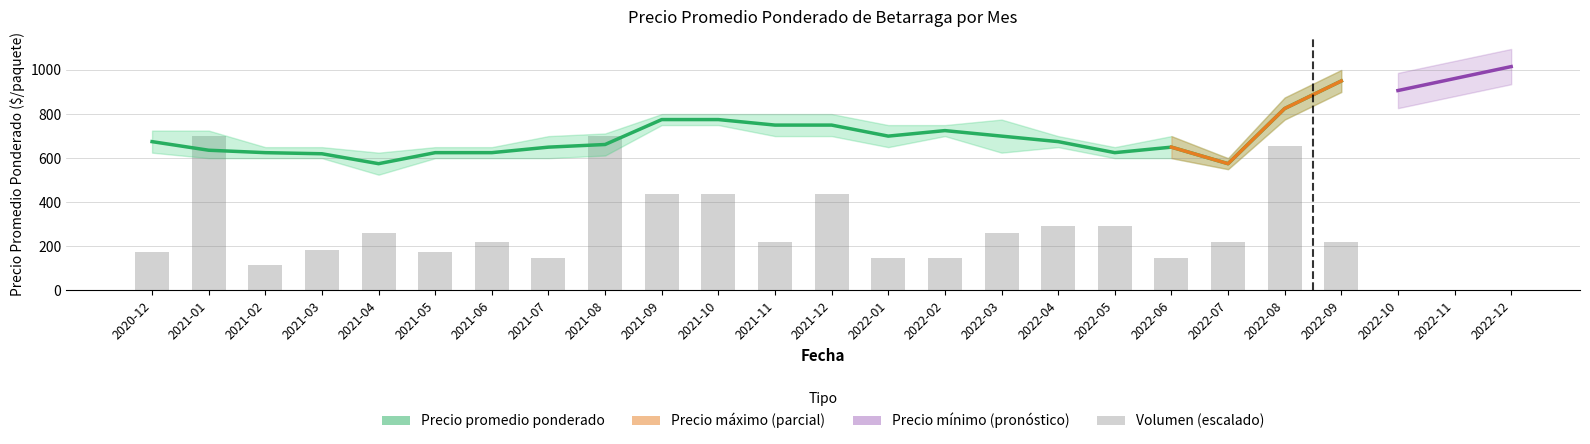

What position from the left is 2021-08?

9